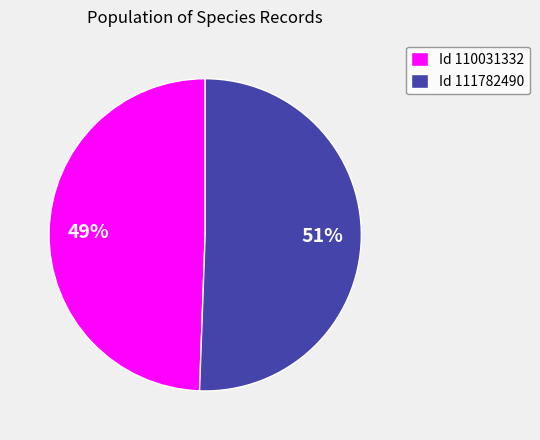

To the nearest percent, what is the average slice percentage?

50%